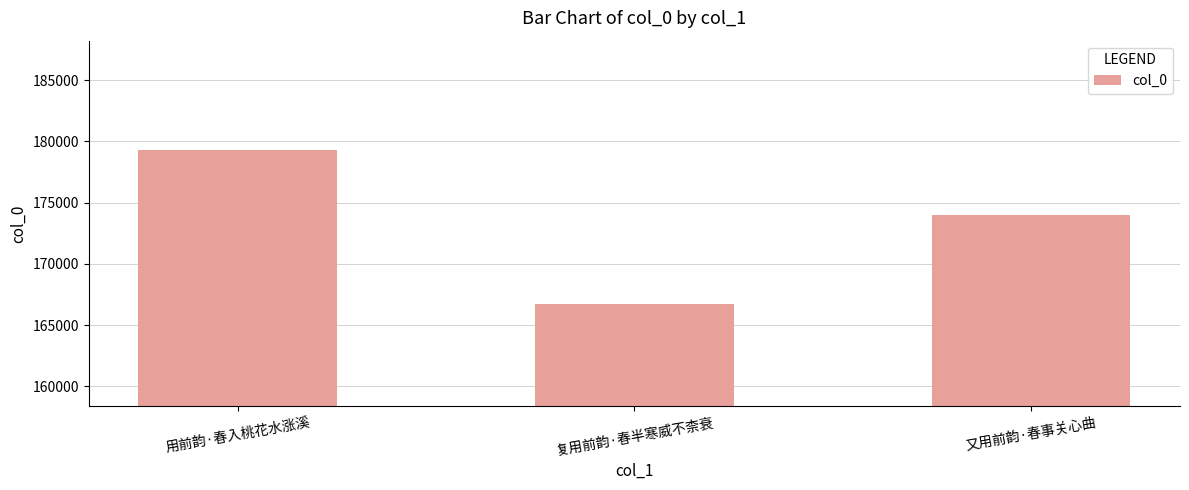

What is the change in value from 用前韵·春入桃花水涨溪 to 又用前韵·春事关心曲?

-5278